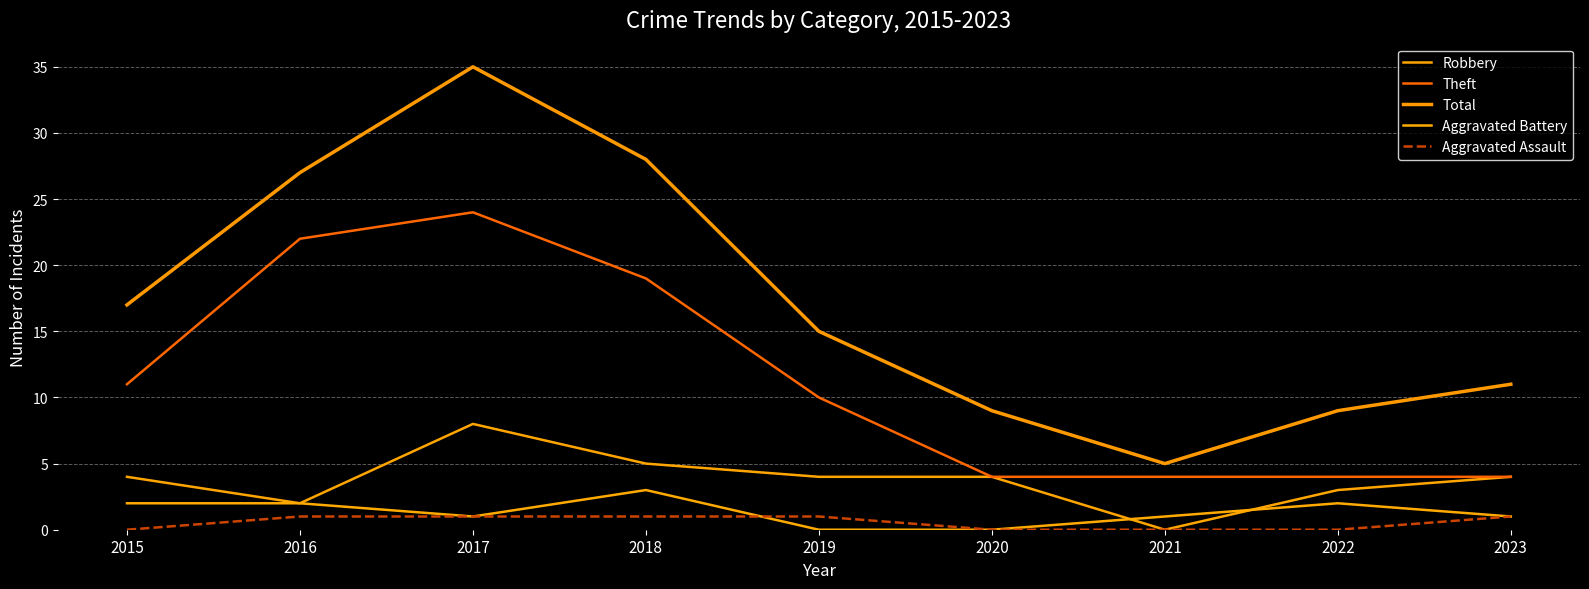

What is the sum of the Robbery values at 2021 and 2018?

5